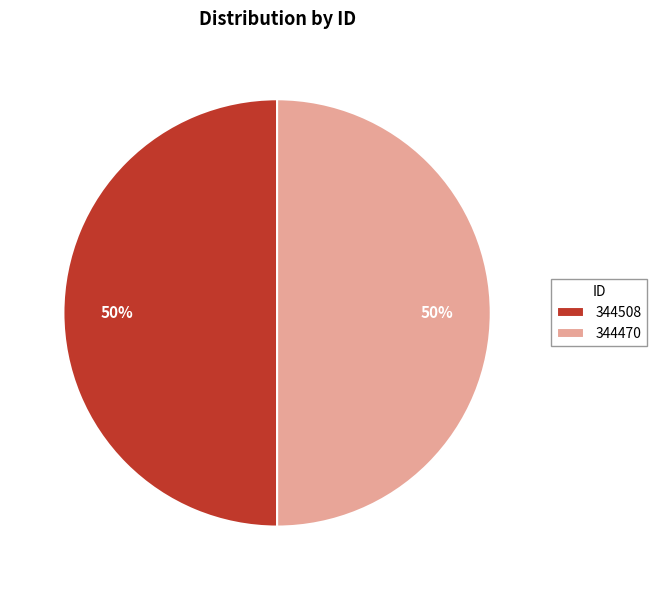

What percentage is the 344470 slice, to the nearest percent?

50%